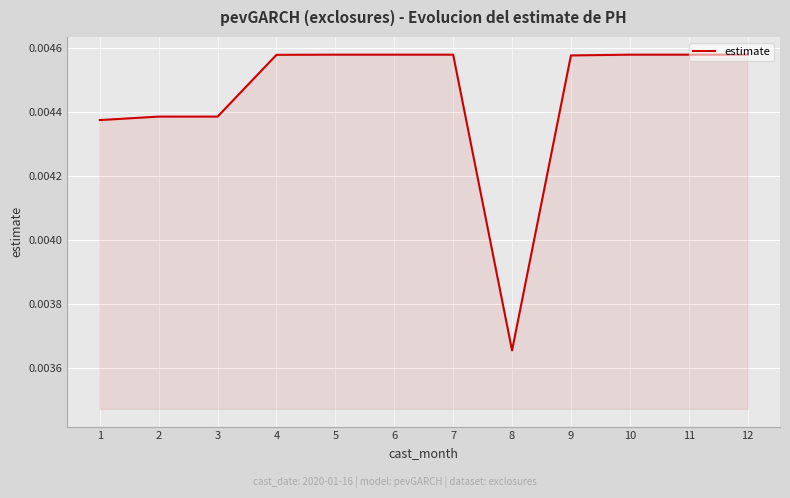

How many values are between 0 and 1?

12